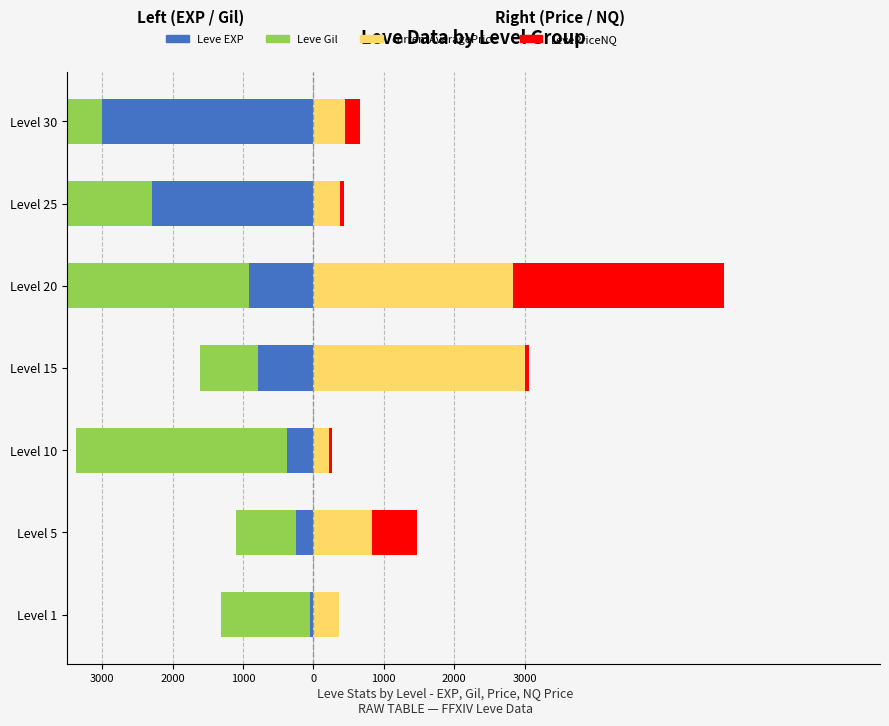

What is the lowest value of the Leve EXP series?

-3000.0